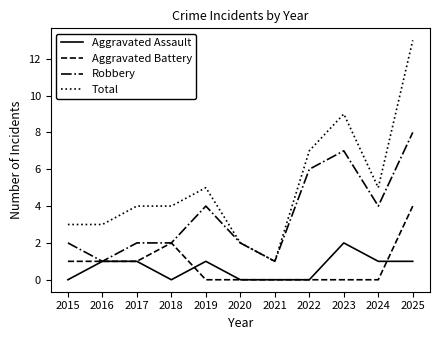

What is the difference between the maximum and minimum values in the Robbery series?

7